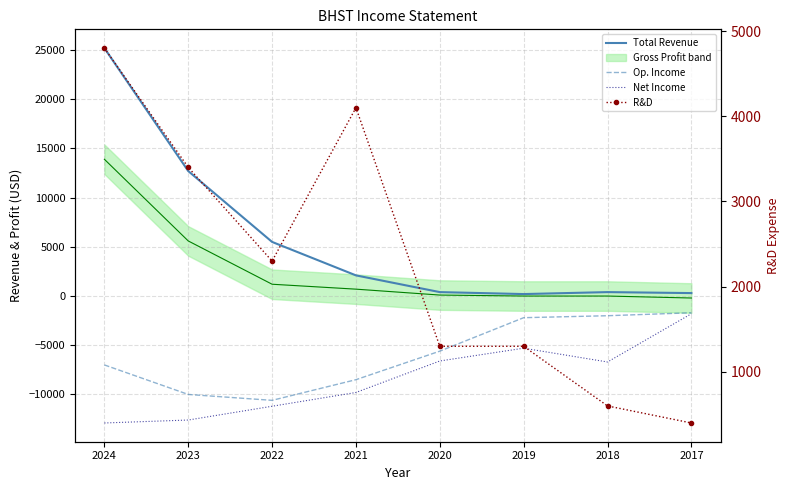

Reading right to left, transcribe all the data shown in this chart.

Total Revenue: 2017=300	2018=400	2019=200	2020=400	2021=2100	2022=5500	2023=12700	2024=25200
Op. Income: 2017=-1700	2018=-2000	2019=-2200	2020=-5600	2021=-8500	2022=-10600	2023=-10000	2024=-7000
Net Income: 2017=-1800	2018=-6700	2019=-5300	2020=-6600	2021=-9800	2022=-11200	2023=-12600	2024=-12900
R&D: 2017=400	2018=600	2019=1300	2020=1300	2021=4100	2022=2300	2023=3400	2024=4800